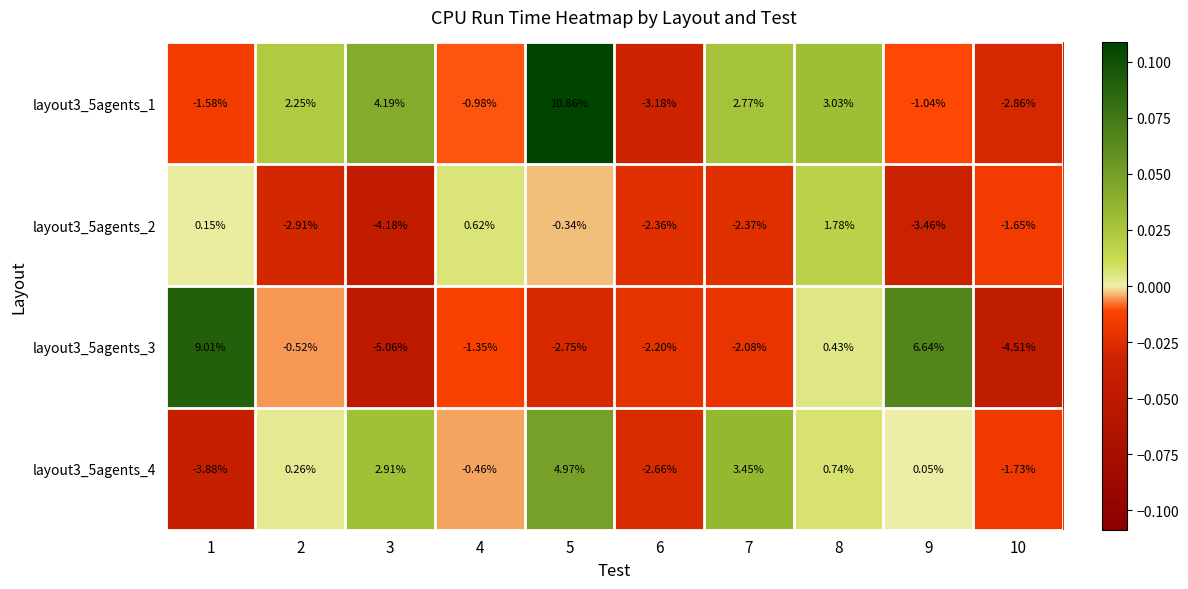

Rank the series by their maximum value, from lowest to highest.

layout3_5agents_2, layout3_5agents_4, layout3_5agents_3, layout3_5agents_1